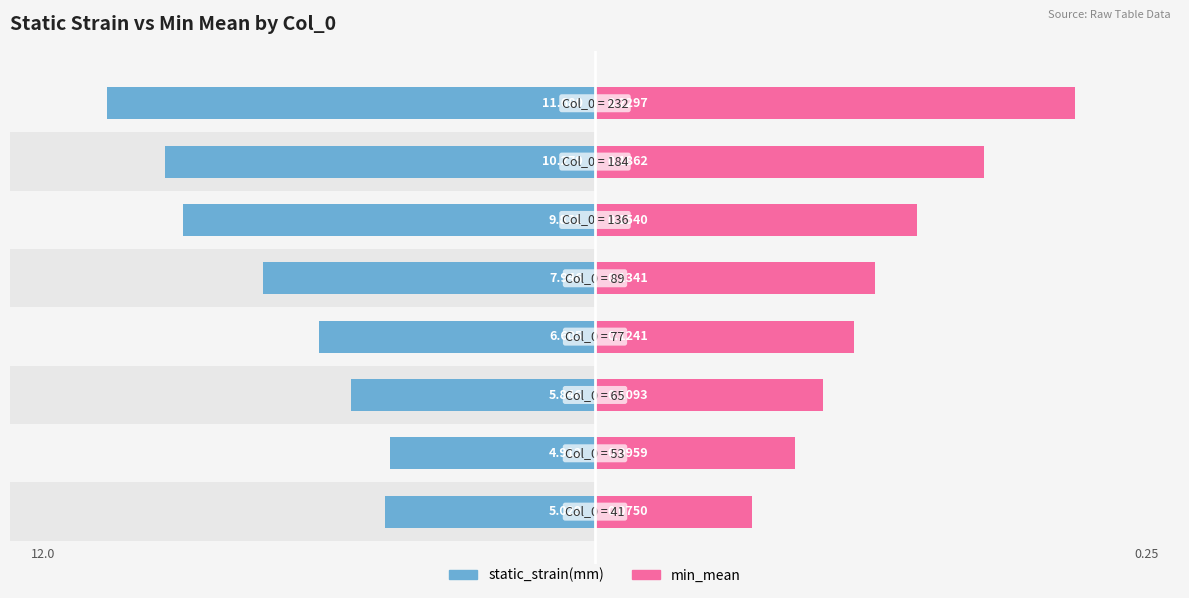

Reading left to right, extract all data points from this chart.

static_strain(mm): -5.0	-4.9	-5.8	-6.6	-7.9	-9.9	-10.3	-11.7
min_mean: 3.7	4.8	5.5	6.2	6.7	7.7	9.3	11.5